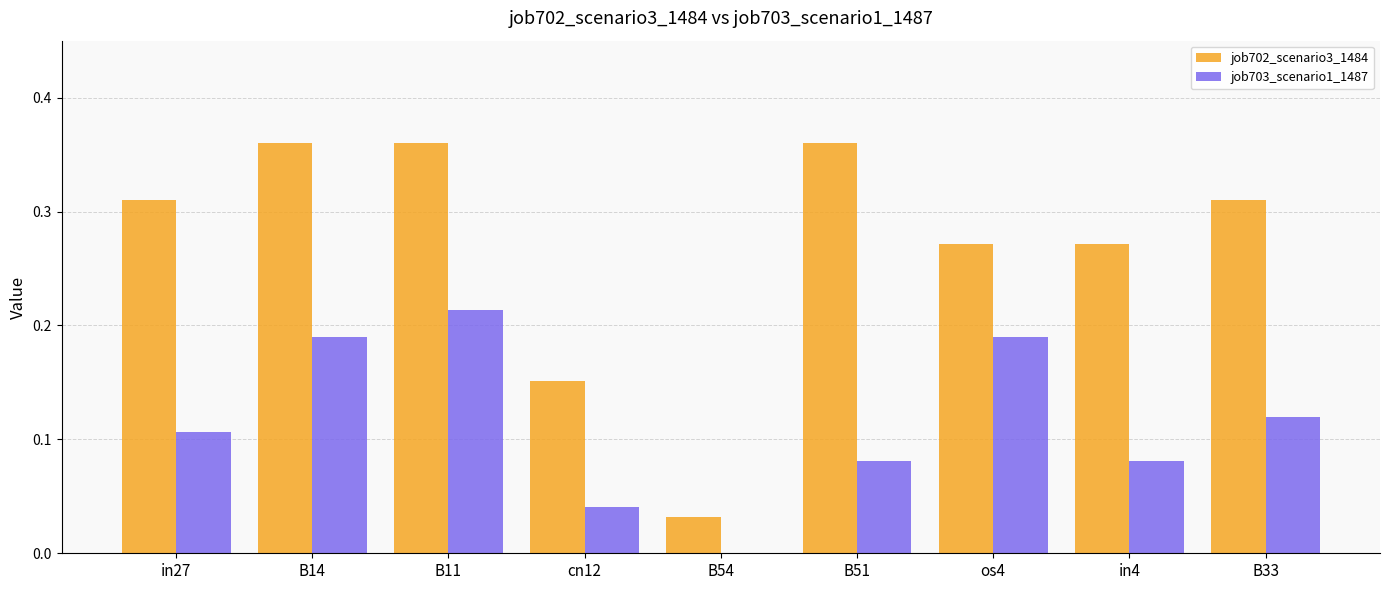

What are all the series names shown in the legend?

job702_scenario3_1484, job703_scenario1_1487